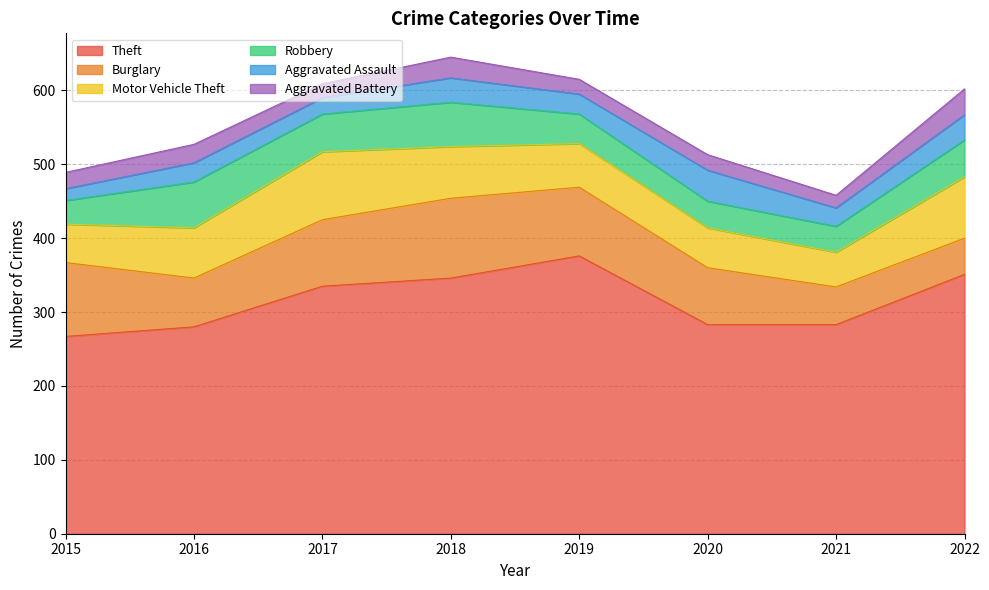

What is the spread (max minus min) of values at 2018?

318